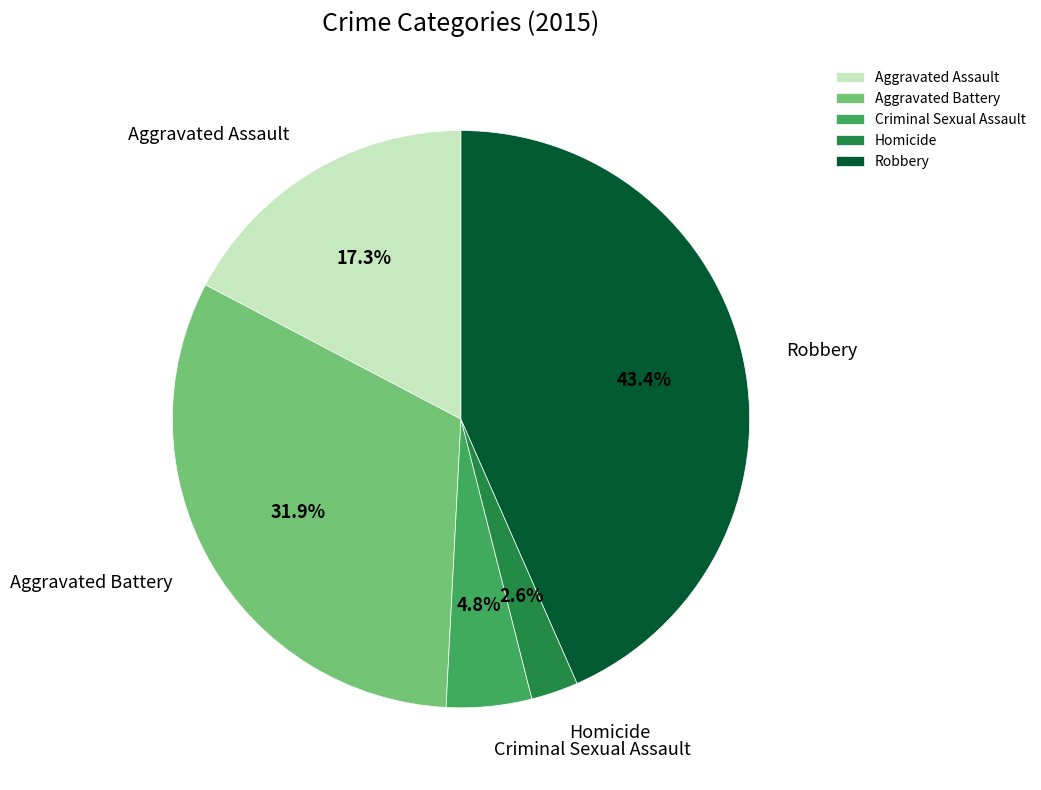

Between Robbery and Aggravated Battery, which is larger?

Robbery